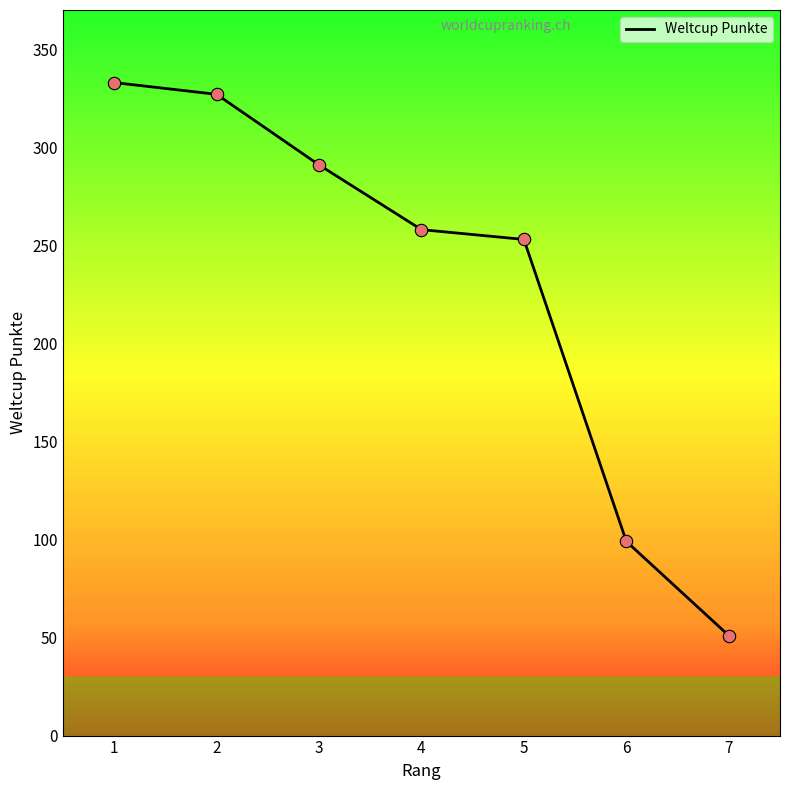

What is the ratio of the value at 6 to the value at 7?

1.9